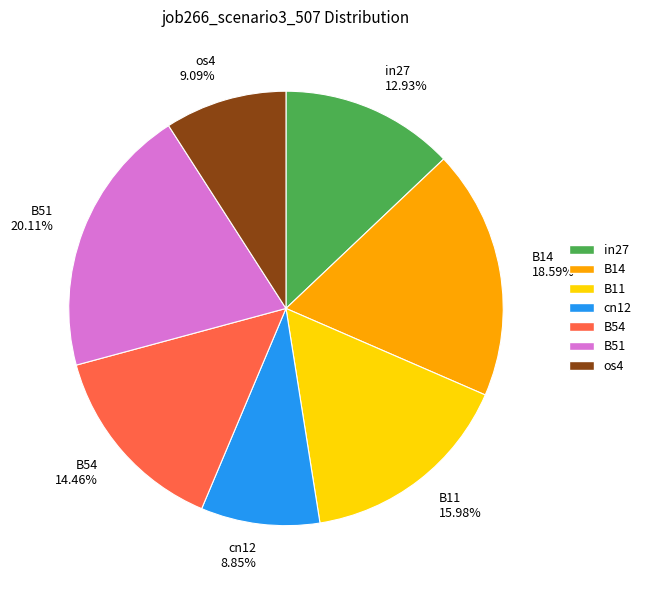

Is there any slice that represents more than half of the pie?

No